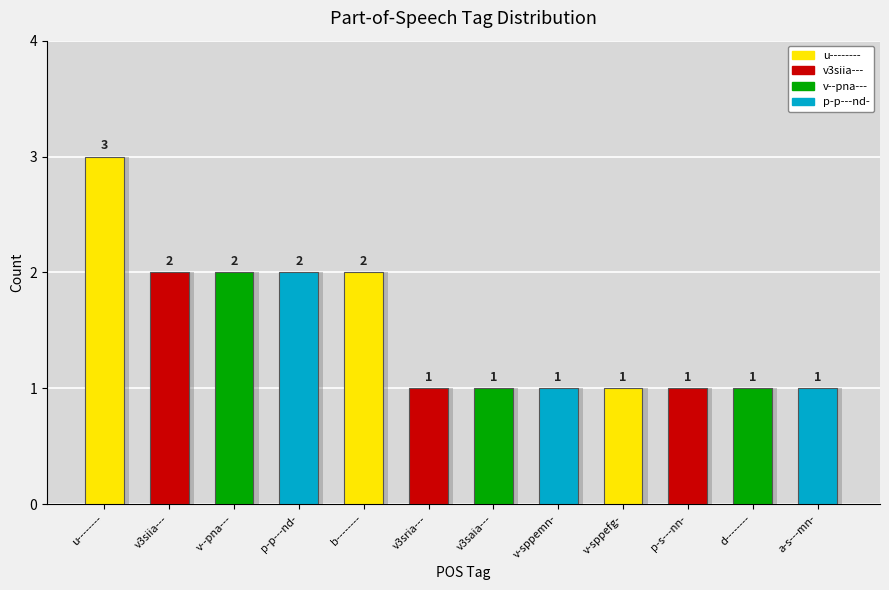

Approximately how many times larger is the value at d-------- compared to v3siia---?

0.5